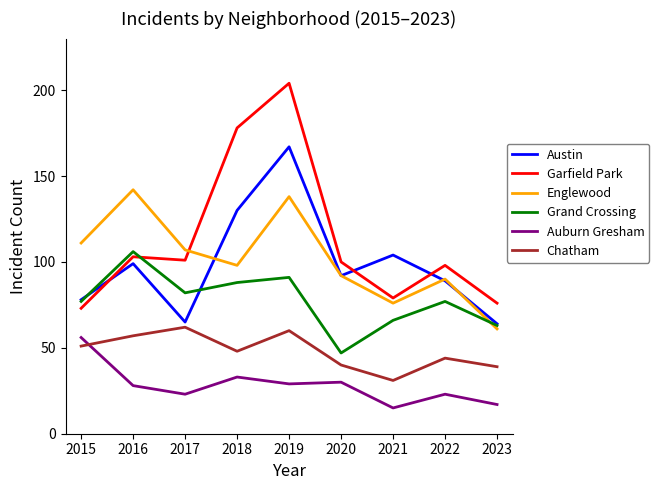

Rank the series at 2018 from lowest to highest value.

Auburn Gresham, Chatham, Grand Crossing, Englewood, Austin, Garfield Park